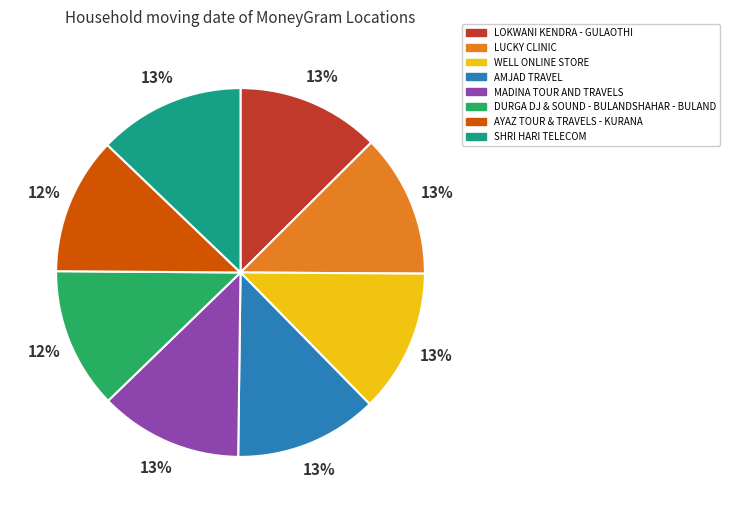

How many segments does this pie chart have?

8